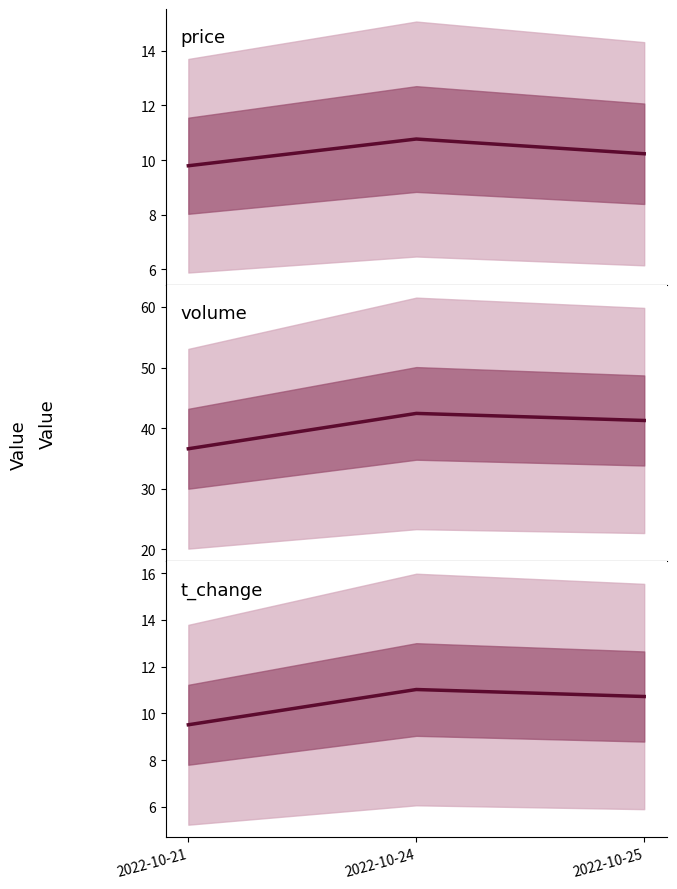

What is the spread (max minus min) of values at 2022-10-21?

27.1